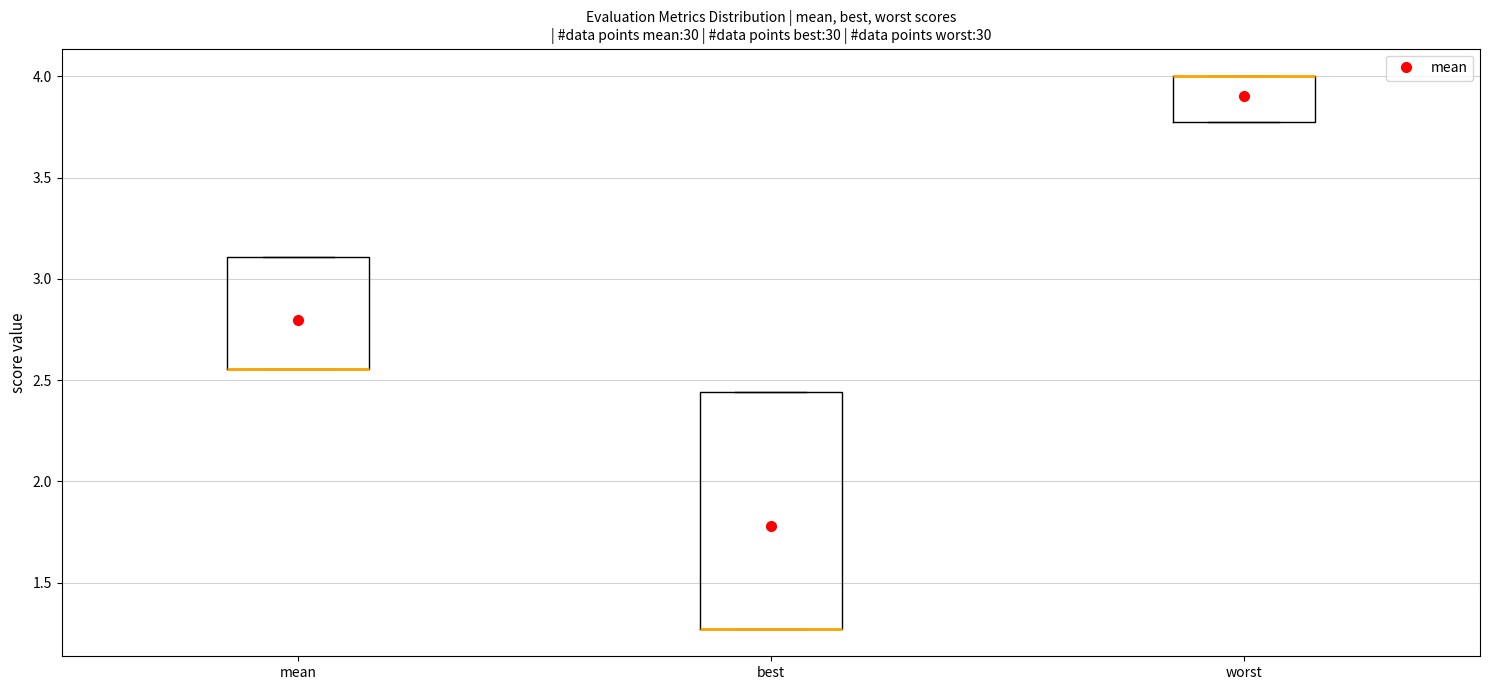

Reading left to right, transcribe this box plot: for each box, give where its median line is, the range the box spans, and where its two whiskers end, as read against the y-axis. The values are not printed on the chart, so give them approximately, as read against the axis.

mean: median 2.55 (drawn on the box's lower edge), box 2.55 to 3.10, whiskers 2.55 to 3.10
best: median 1.25 (drawn on the box's lower edge), box 1.25 to 2.45, whiskers 1.25 to 2.45
worst: median 4.00 (drawn on the box's upper edge), box 3.80 to 4.00, whiskers 3.80 to 4.00